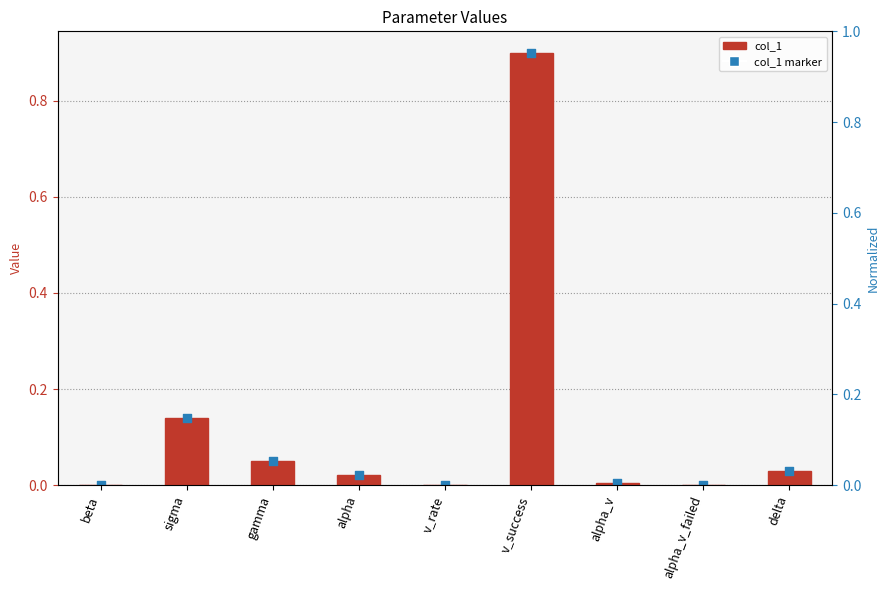

Which series contains the highest Y value?

col_1